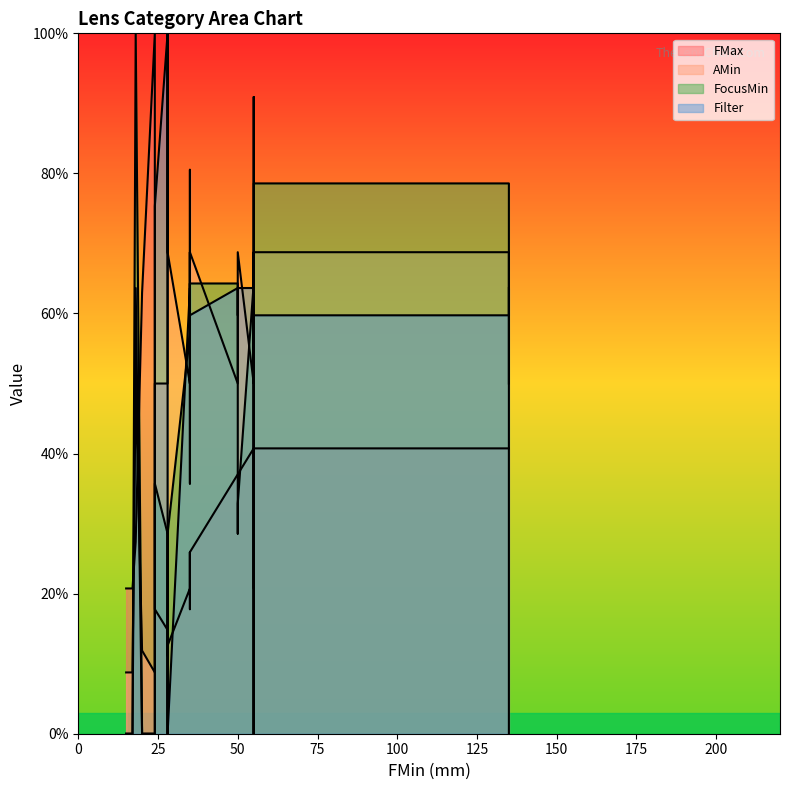

At which label does AMin reach its peak?

28